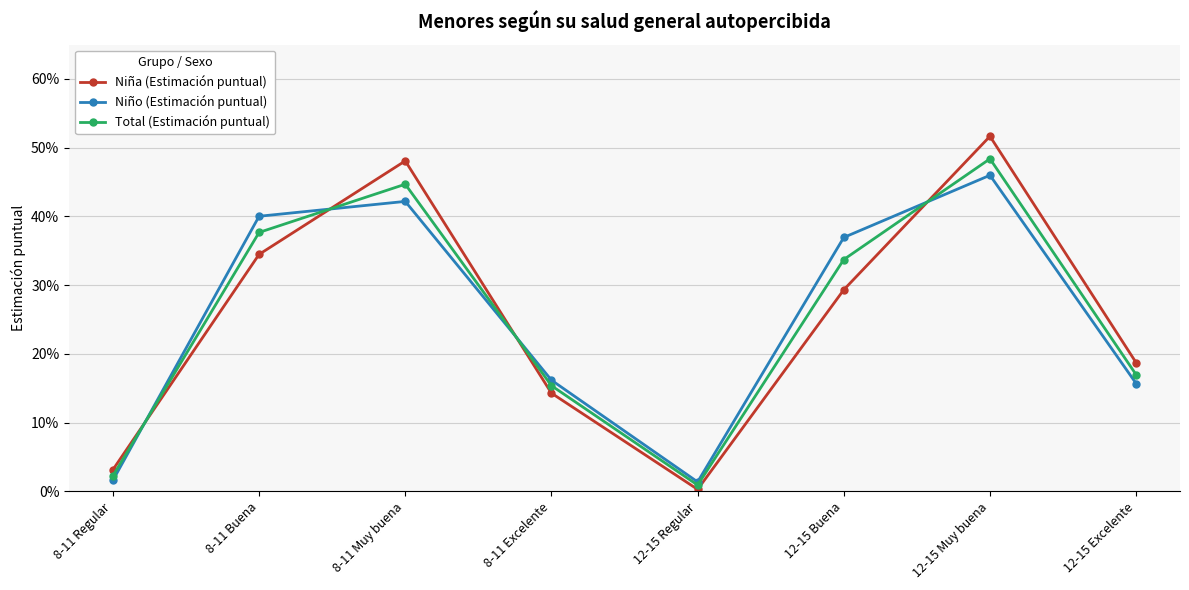

What is the difference between the second highest and second lowest values in the Niño (Estimación puntual) series?

0.4